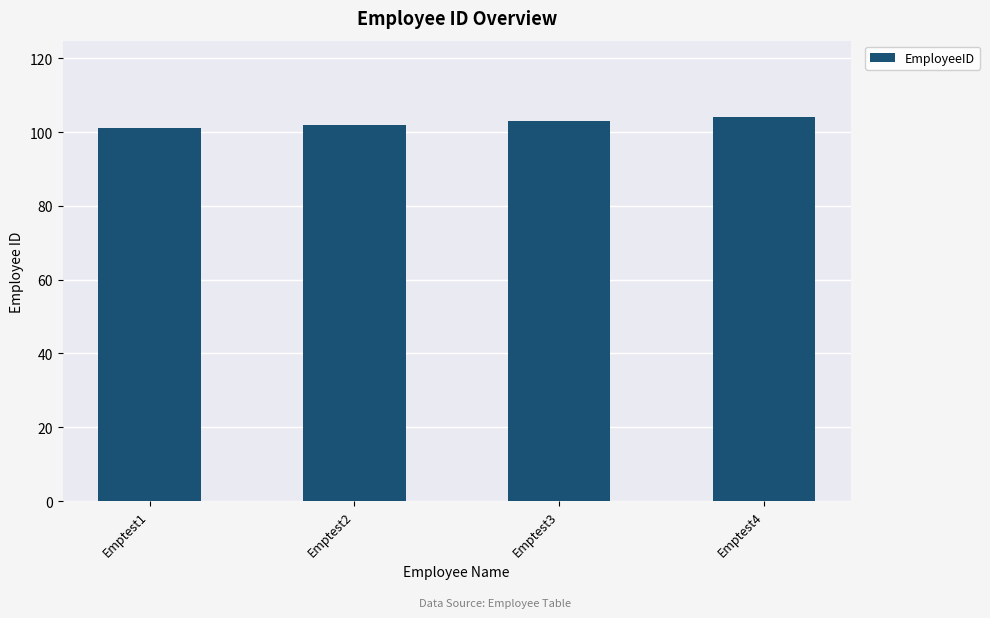

Is it true that the value at Emptest3 is 103?

True